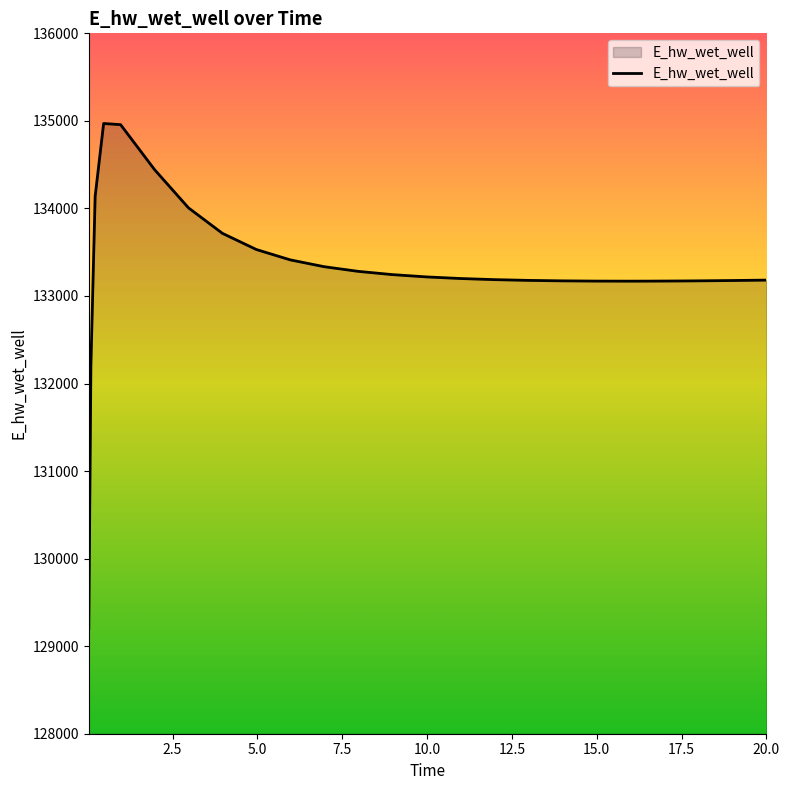

What is the difference between the maximum and minimum values?

5772.5